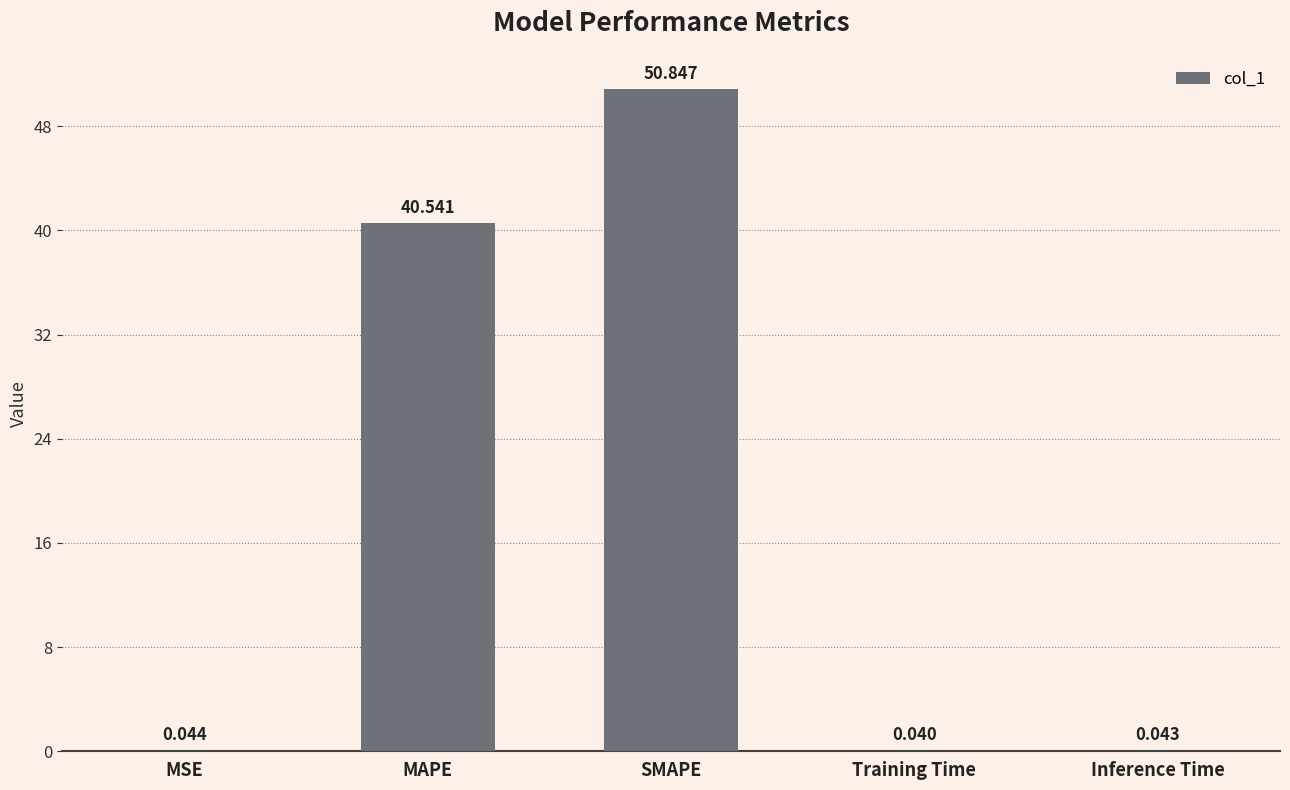

Where is the data nearest to the value 25?

MAPE